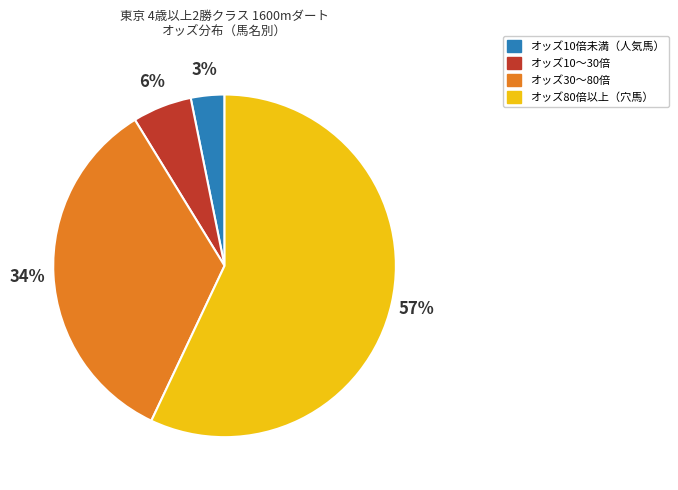

To the nearest percent, what is the difference between the largest and smallest slice percentages?

54%